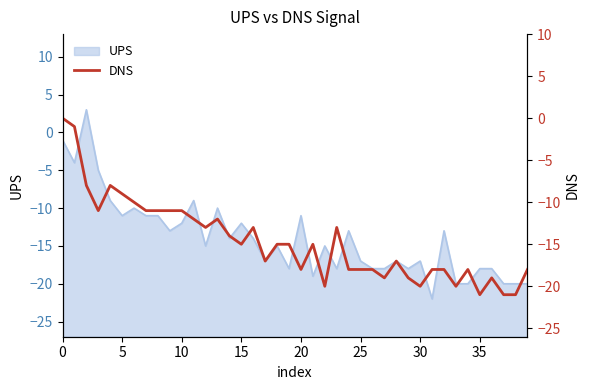

The UPS series shows -11 at 5. True or false?

True